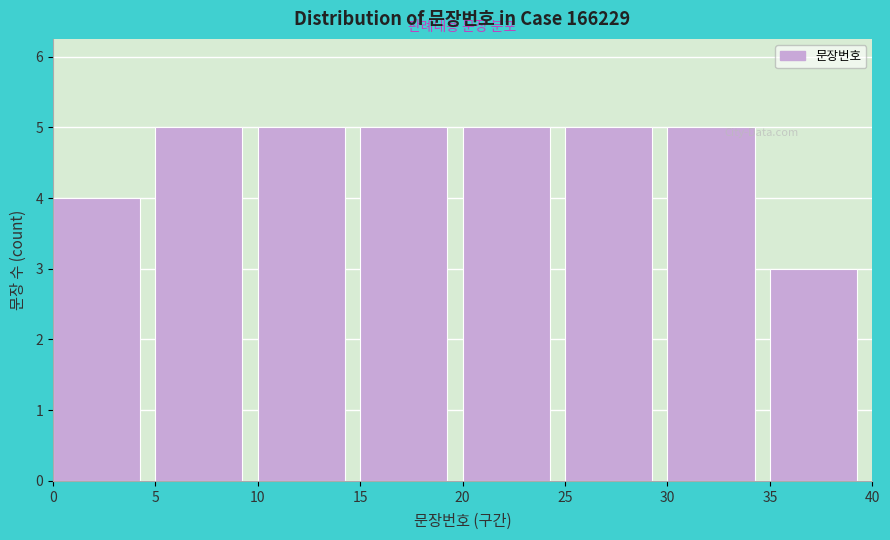

Reading left to right, list every bar in this chart as the range it spans on the x-axis followed by its height. The values are not printed on the chart, so give them approximately, as read against the axis.

0 to 5: 4
5 to 10: 5
10 to 15: 5
15 to 20: 5
20 to 25: 5
25 to 30: 5
30 to 35: 5
35 to 40: 3